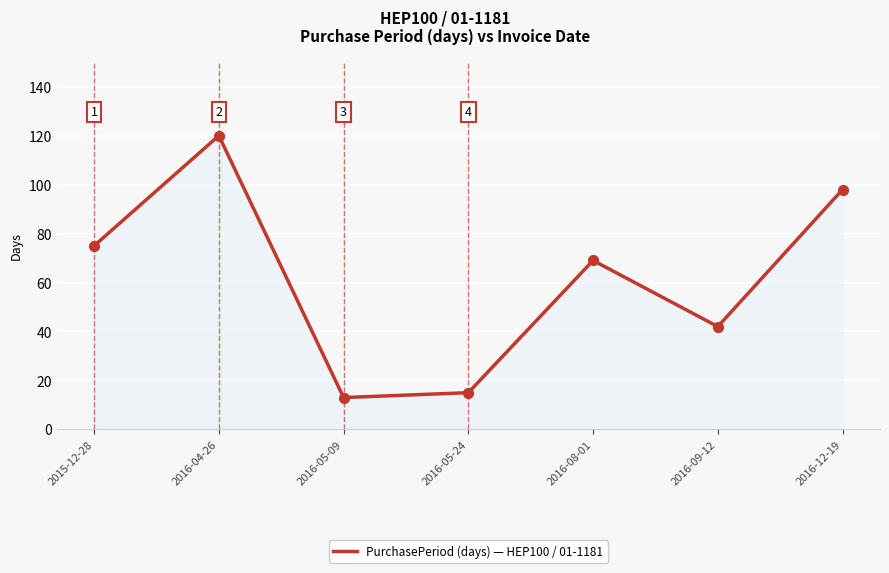

Which has a higher value, 2016-09-12 or 2016-12-19?

2016-12-19